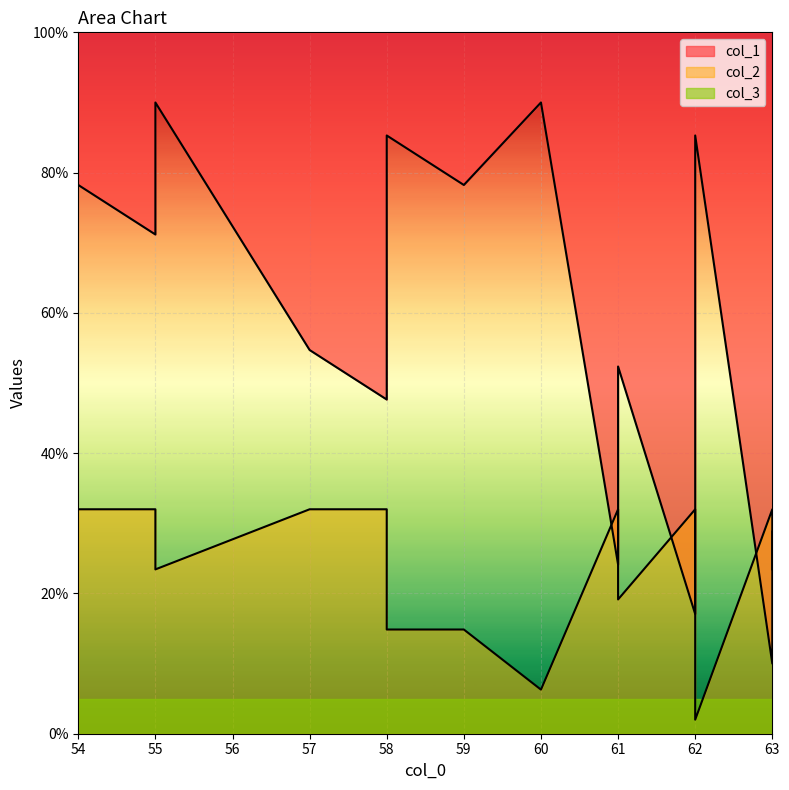

Between which two adjacent categories do col_1 and col_2 first intersect?

60 and 61